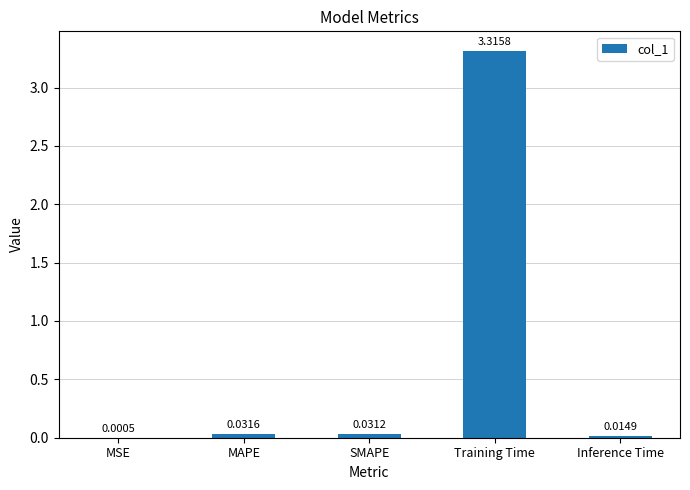

At which category does the chart reach its peak across all series?

Training Time